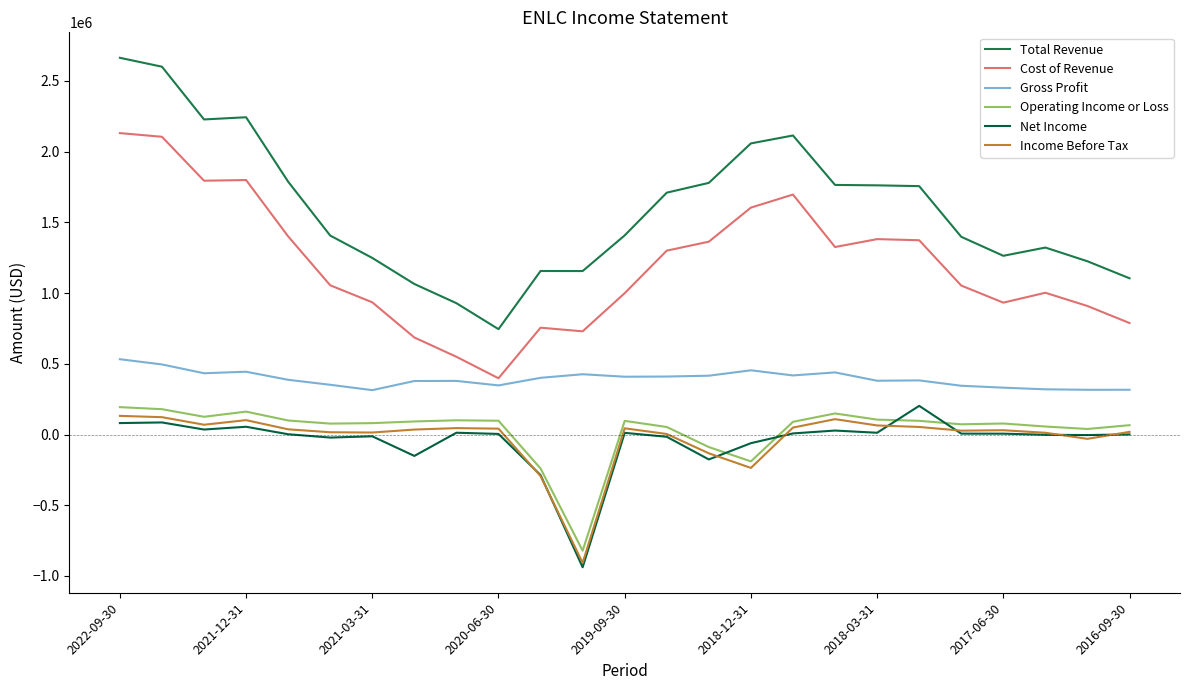

Does the chart display data point markers on the line(s)?

No